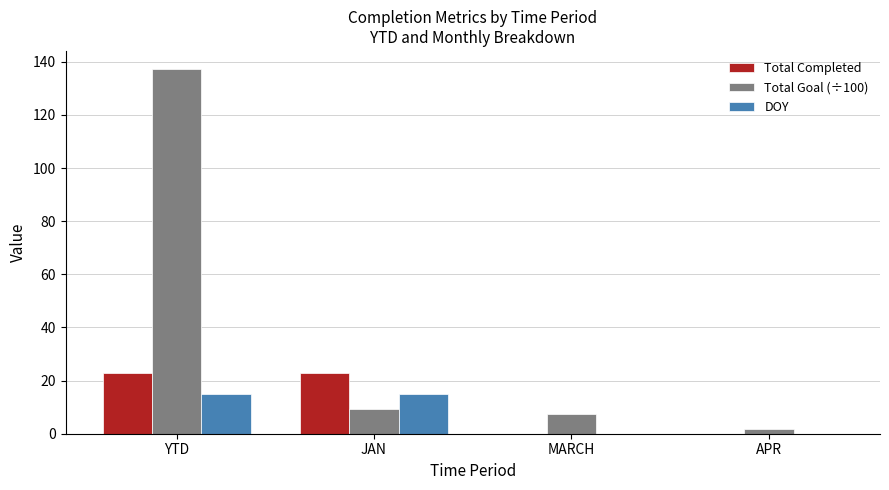

Is it true that Total Completed equals 23.0 at JAN?

True